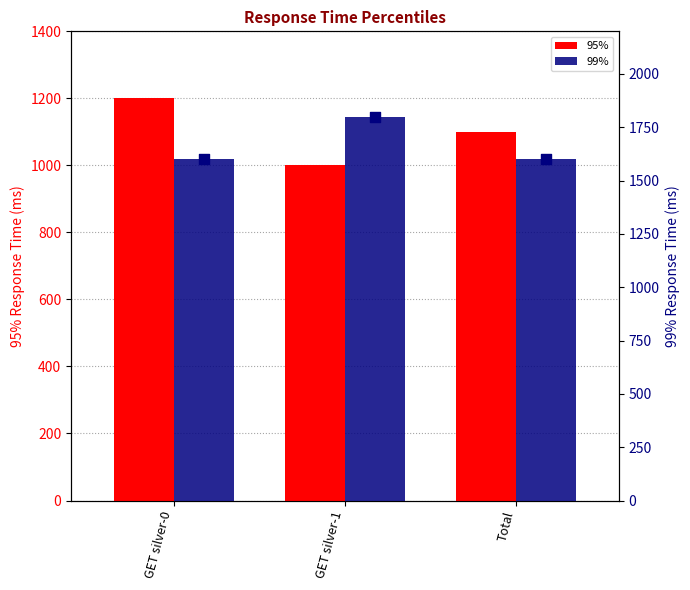

At which category is the sum across all series the highest?

GET silver-0